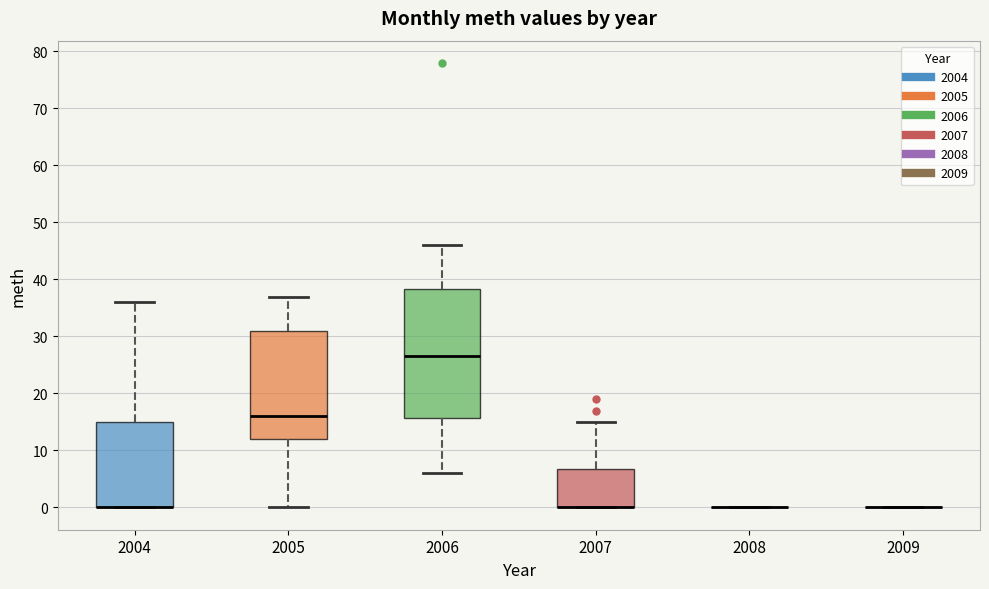

Where does the upper whisker of the box at x = 2005 end on the y-axis? The values are not printed on the chart, so give them approximately, as read against the axis.

37